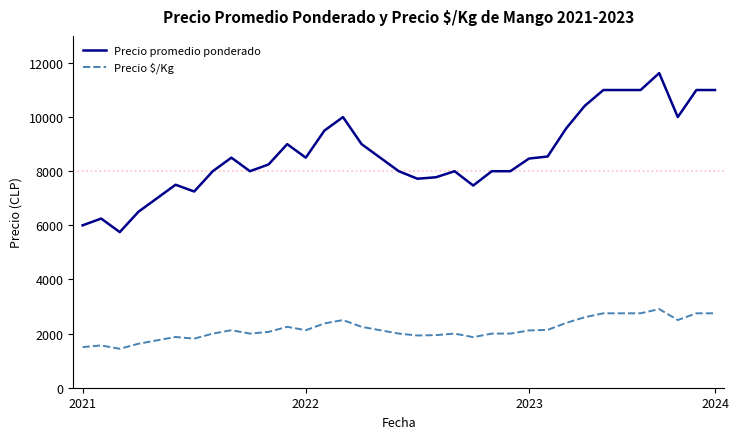

What is the minimum value for Precio promedio ponderado?

5750